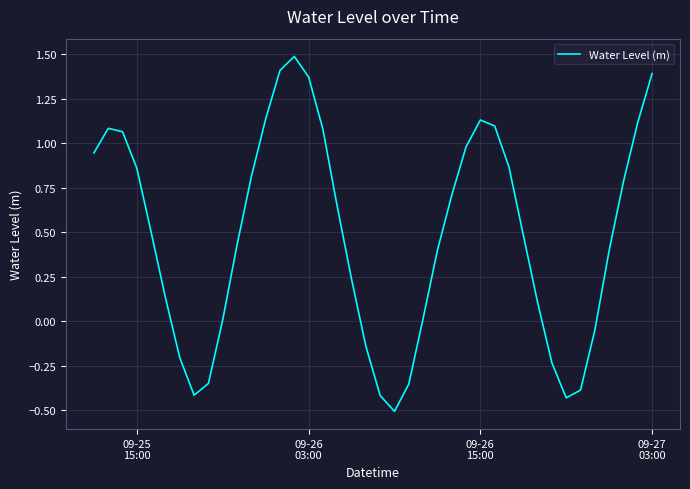

What is the smallest value displayed?

-0.5